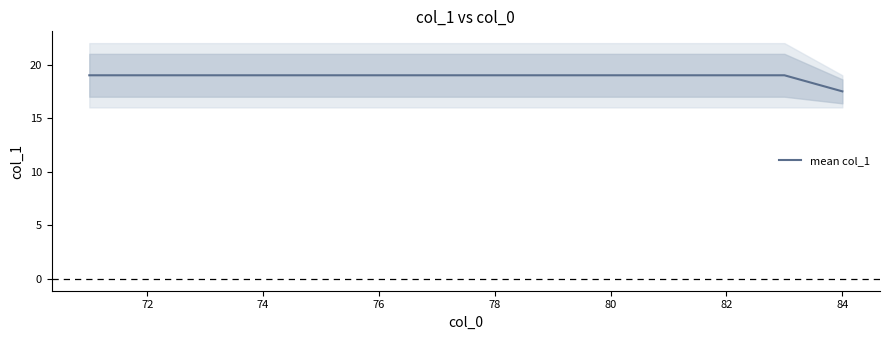

True or false: mean col_1 has a value of 29.5 at 78.

False